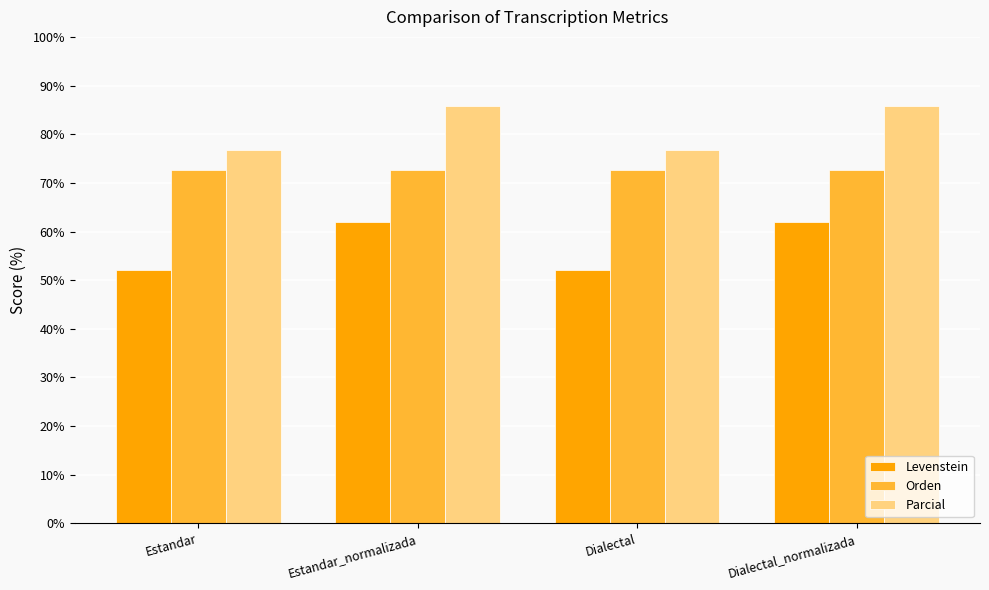

What is the value of the Parcial bar at the 2nd from the left?

85.7